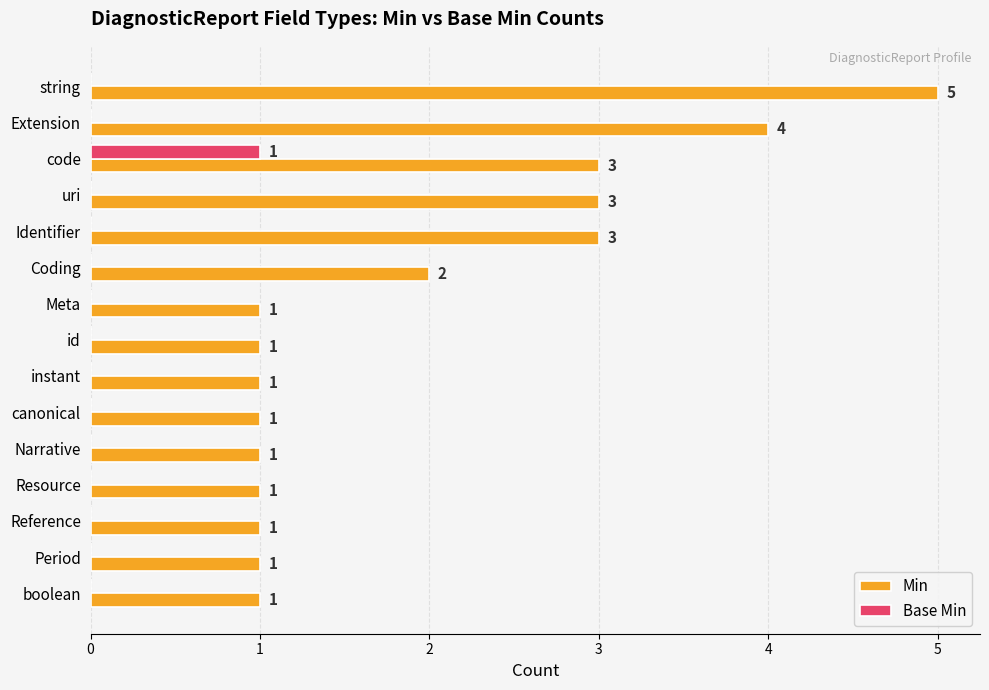

How many Min values are between 1 and 3?

13